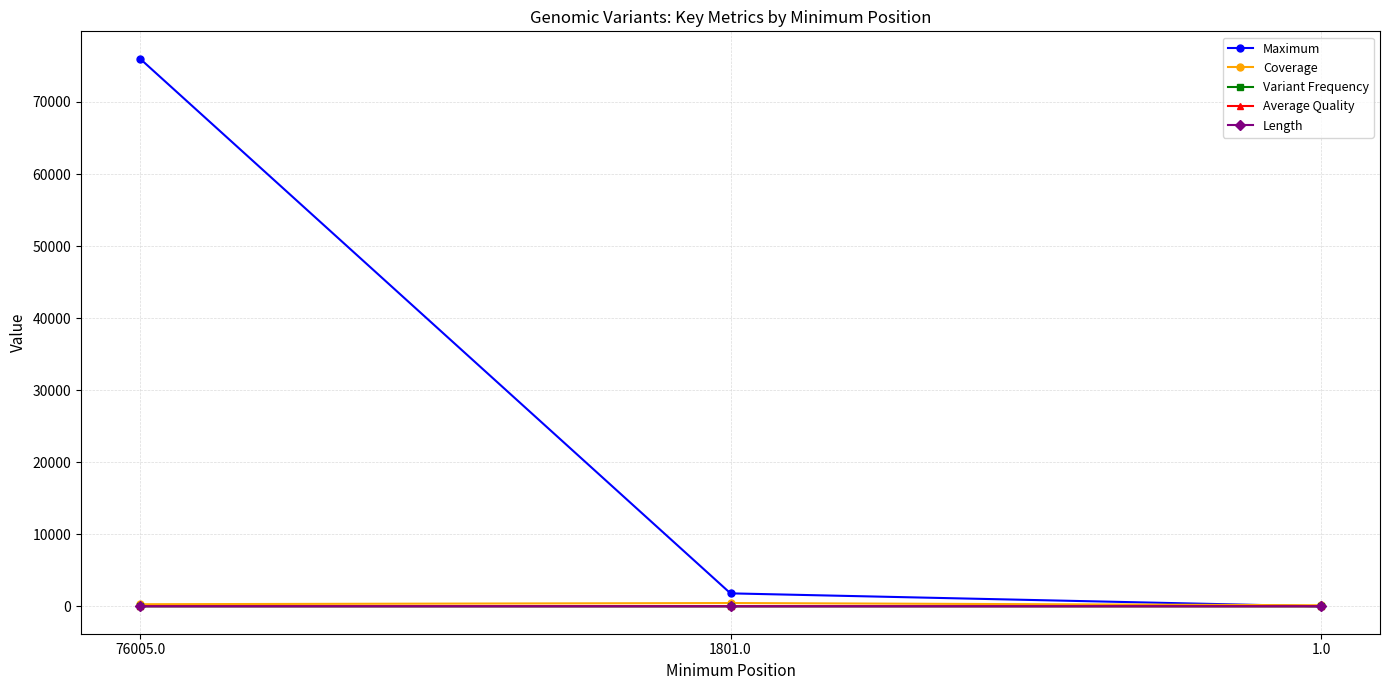

What is the difference between the maximum and minimum values in the Coverage series?

310.0